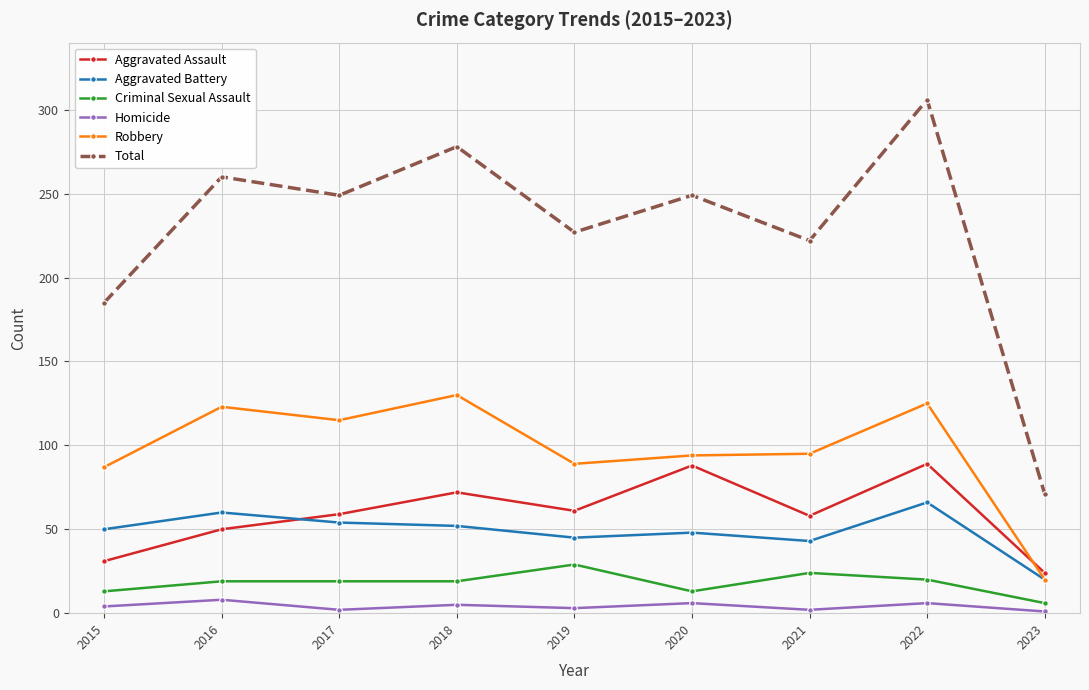

At which label does Aggravated Battery reach its minimum?

2023